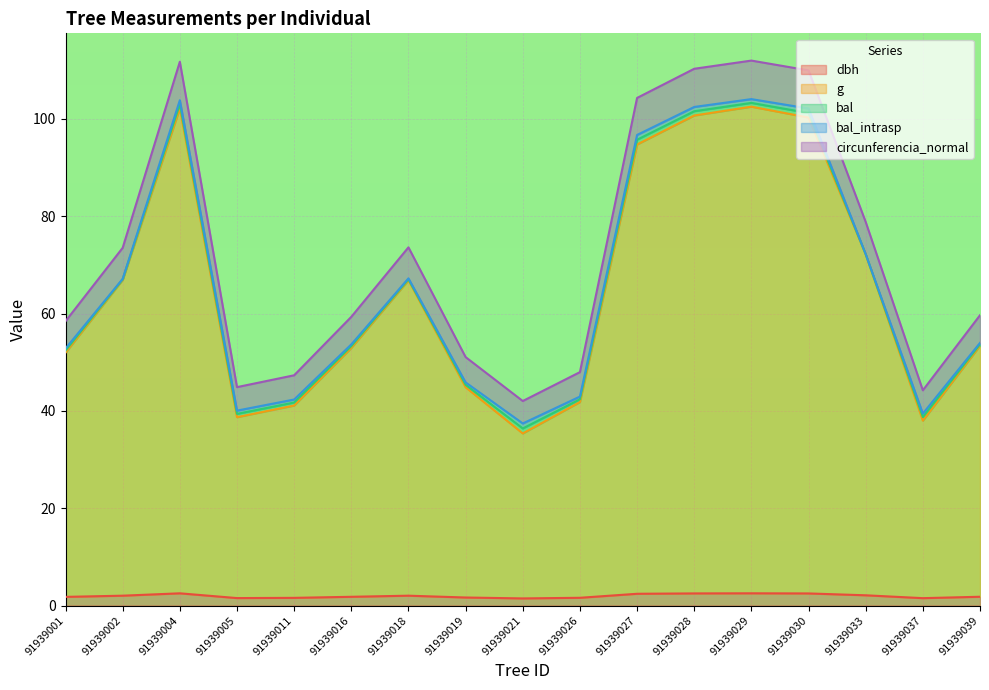

True or false: g and circunferencia_normal cross at least once.

False